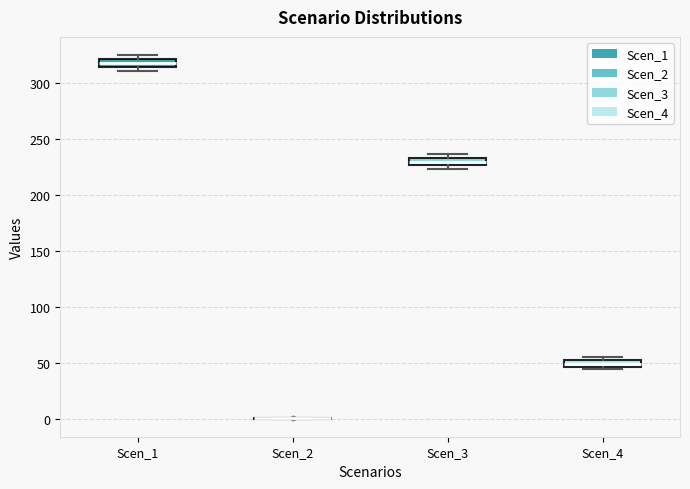

Where is the upper edge of the box for Scen_4 on the y-axis? The values are not printed on the chart, so give them approximately, as read against the axis.

50